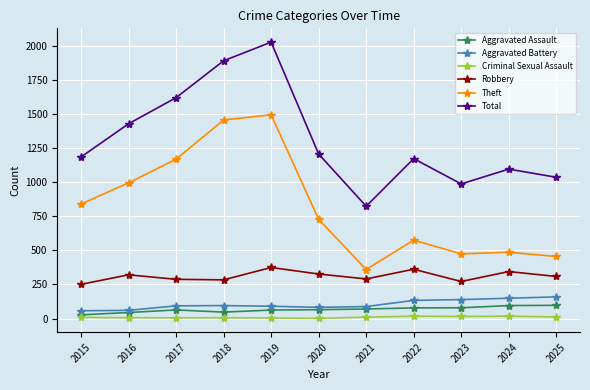

How many distinct data groups are displayed?

6